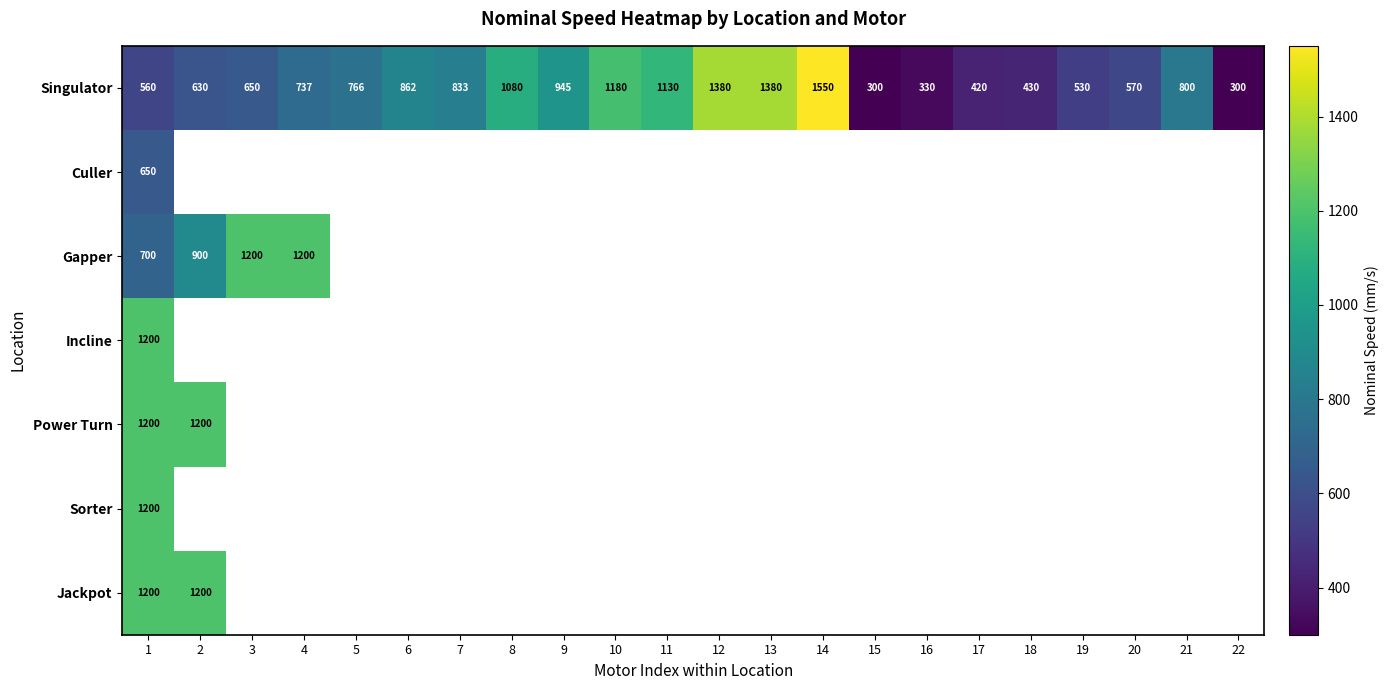

Is it true that Singulator equals 1550 at 14?

True